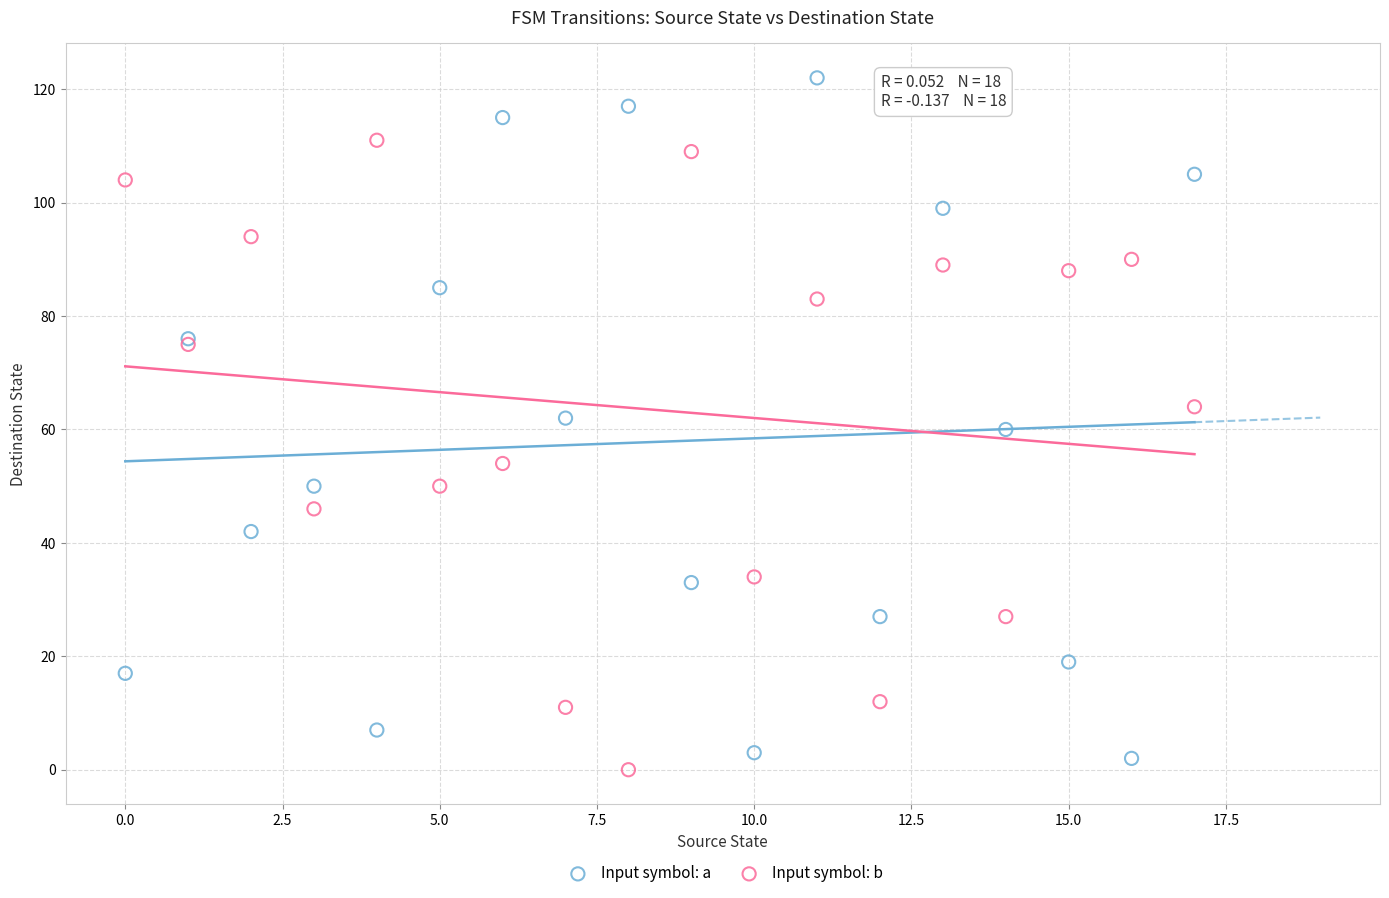

What are all the series names shown in the legend?

Input symbol: a, Input symbol: b